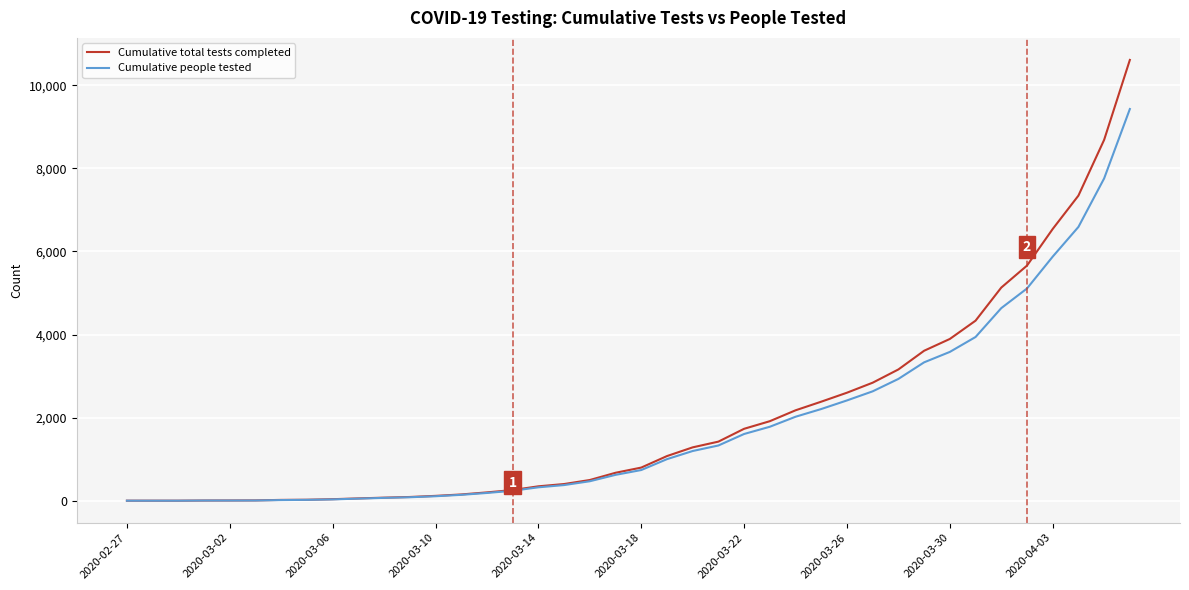

List the series in order of their peak value, highest first.

Cumulative total tests completed, Cumulative people tested